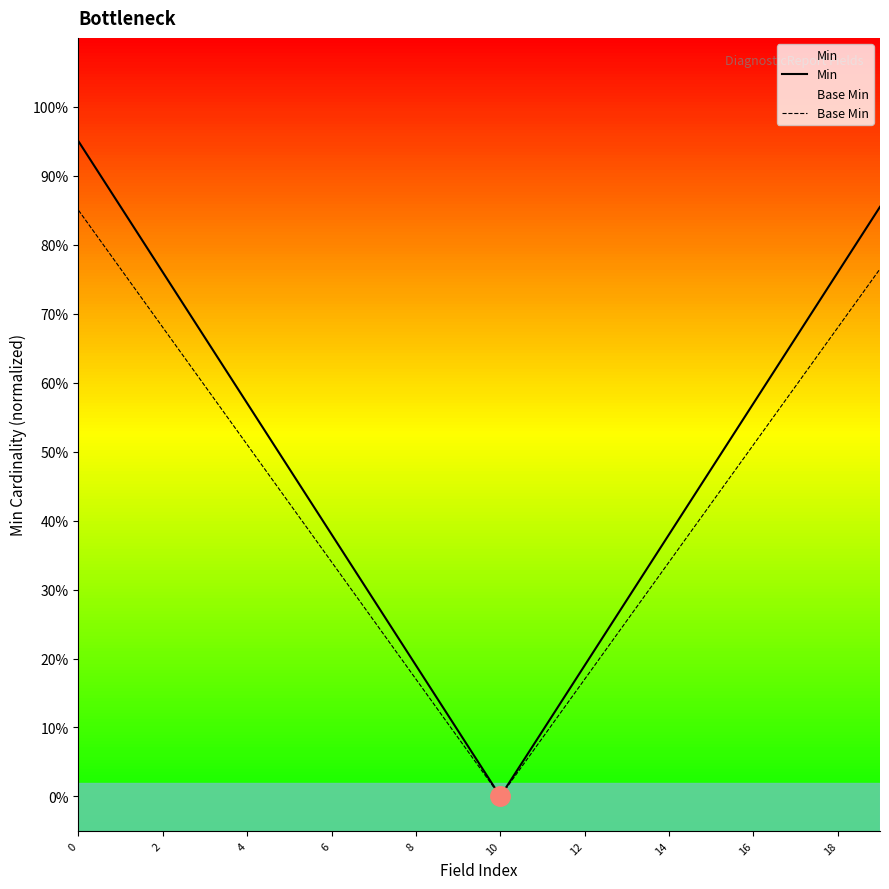

True or false: Min has a value of 0.9 at 17.

False